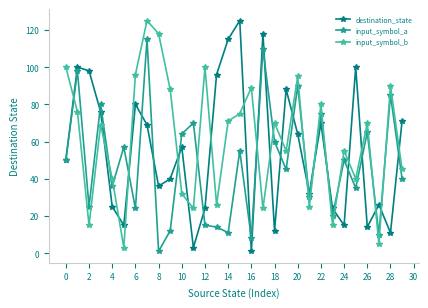

True or false: input_symbol_a has more than 0 points higher than both neighbors.

True